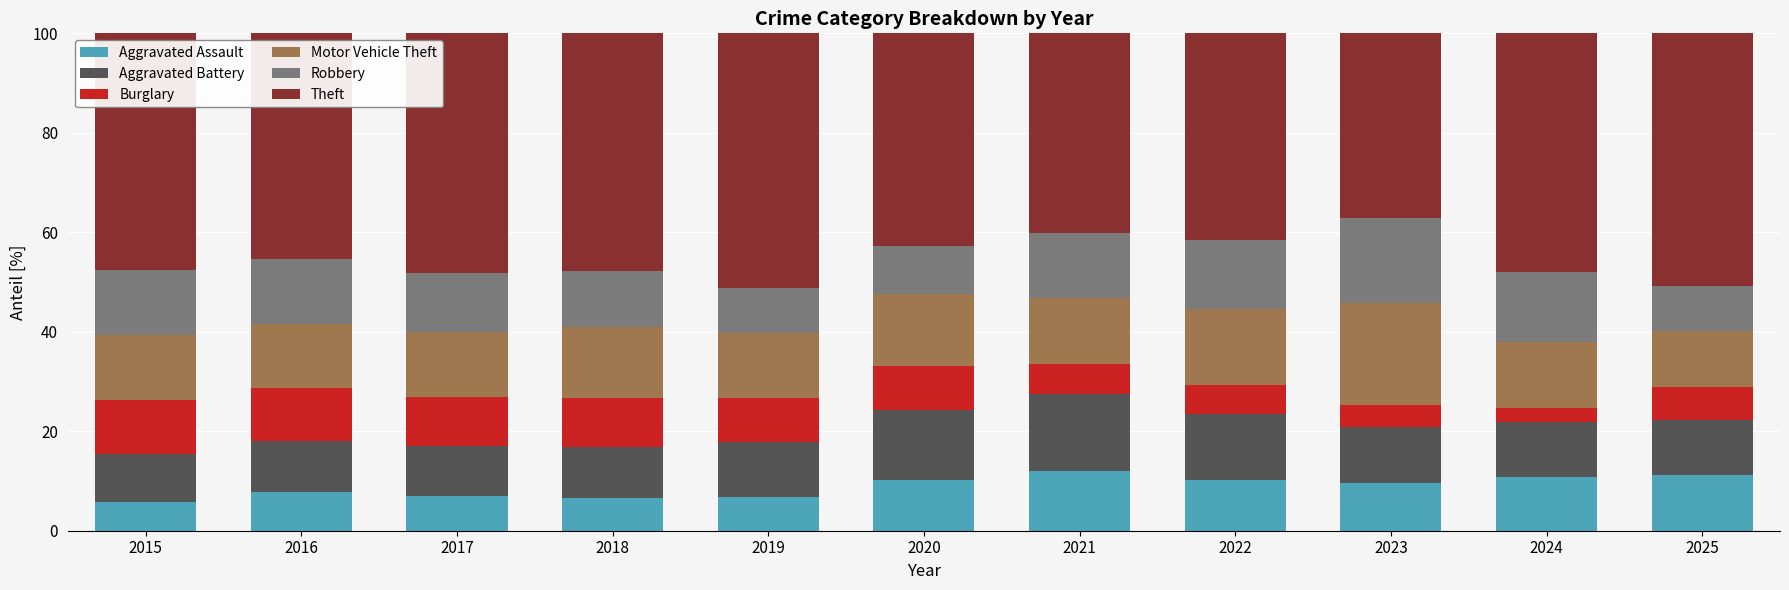

Are the bars horizontal?

No